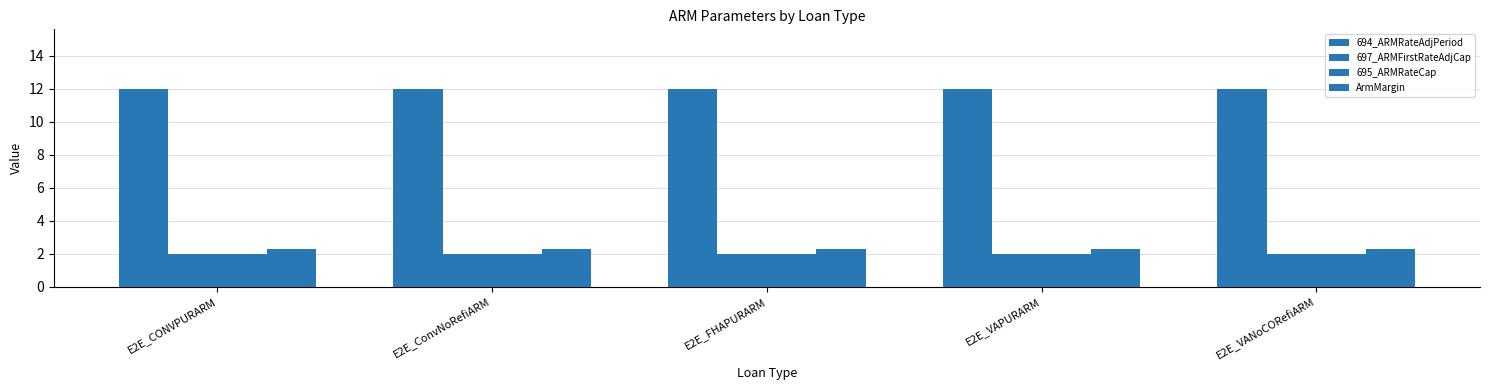

At which category is the sum across all series the highest?

E2E_CONVPURARM